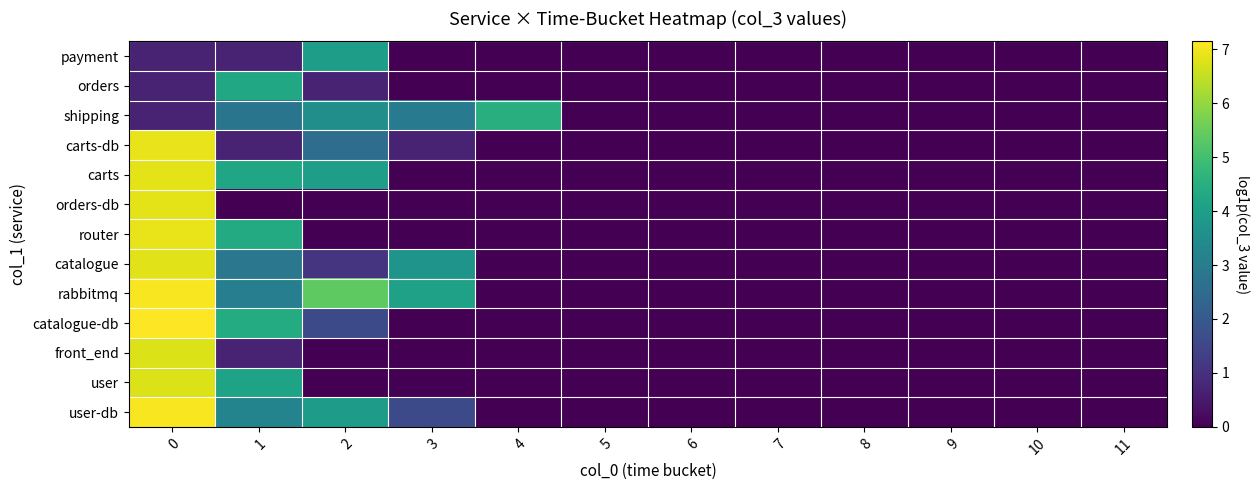

Which has a higher value, 8 or 2?

2